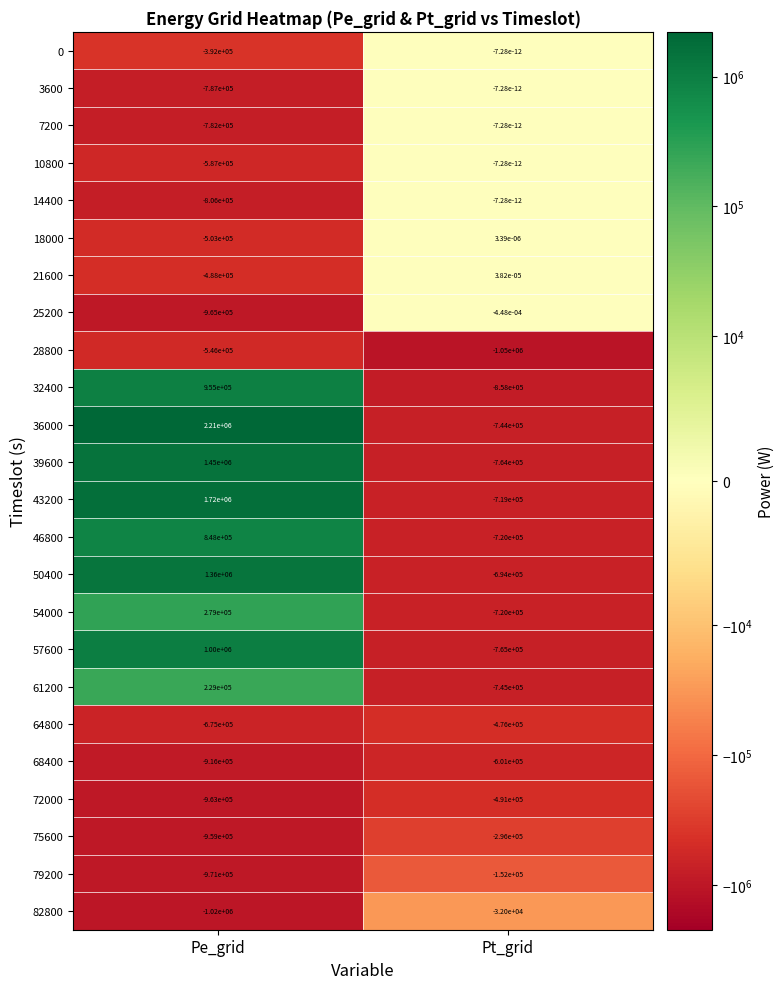

At which label does 75600 reach its peak?

Pt_grid